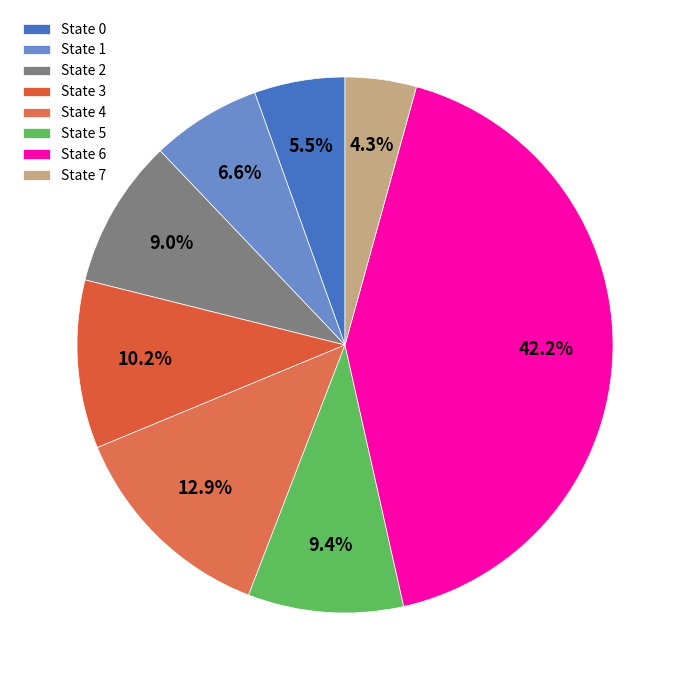

Is the sum of State 1 and State 6 greater than half?

No